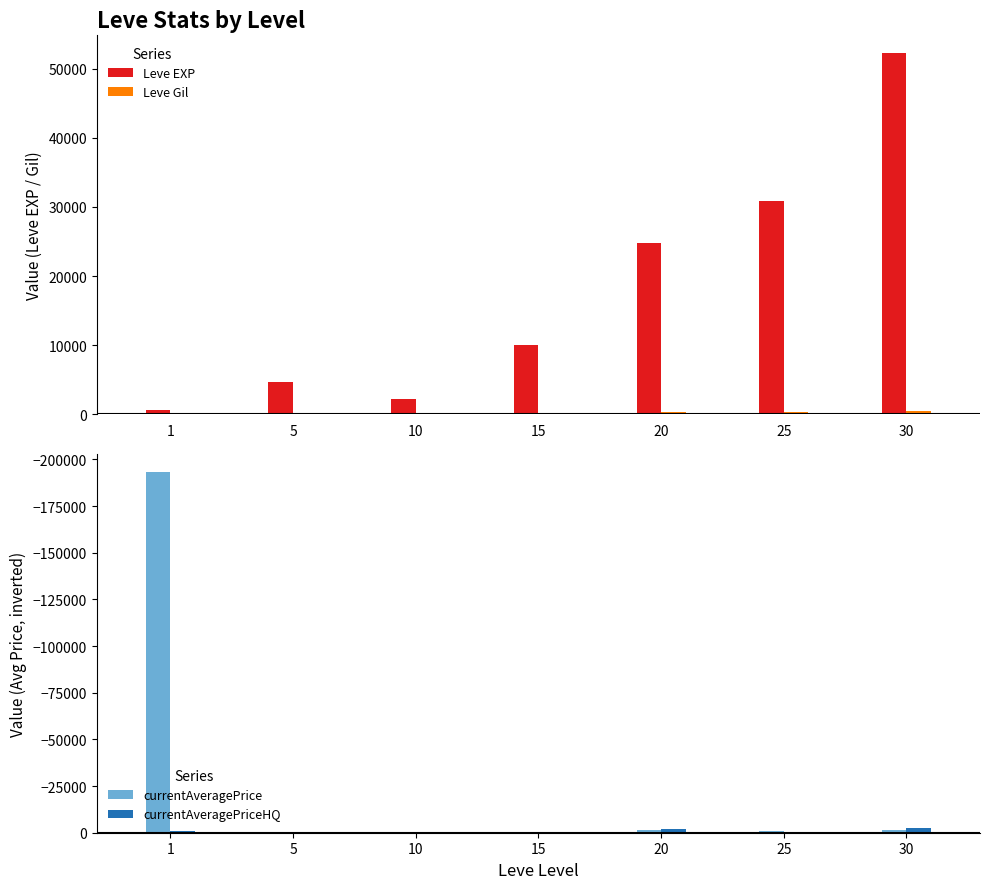

How many bars are there in each group?

4